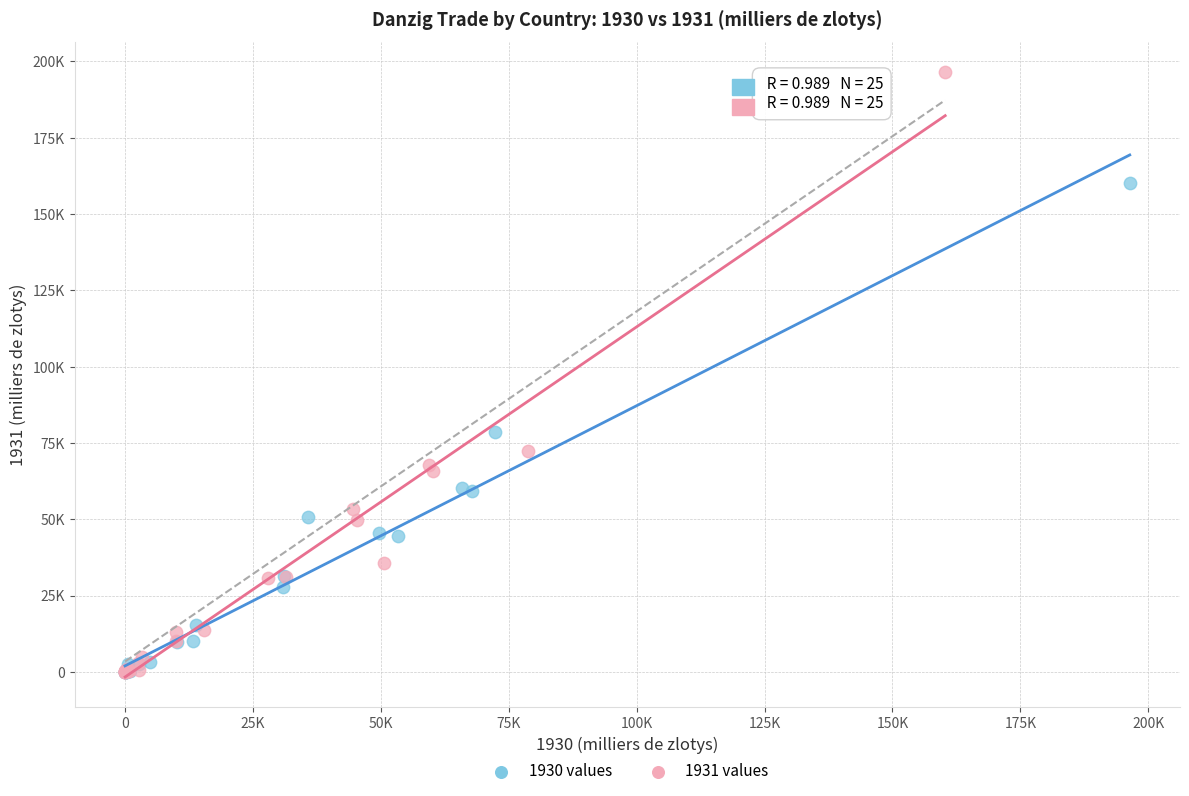

Which series has the widest spread of Y values?

1931 values